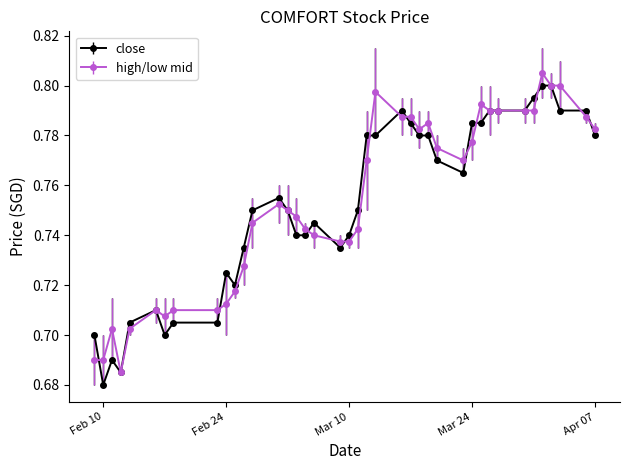

How many close values are between 0 and 1?

40